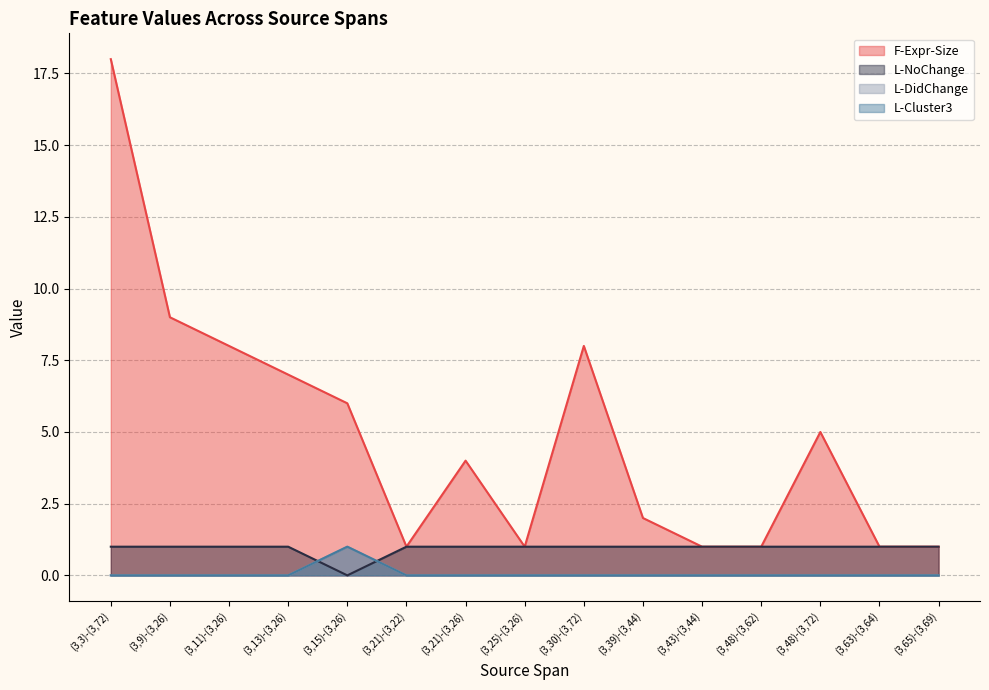

At which category is the sum across all series the highest?

(3,3)-(3,72)